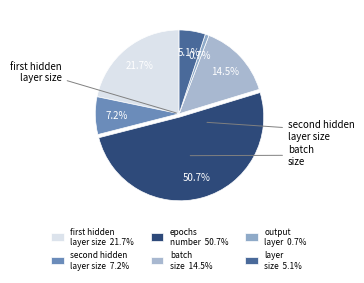

How many segments does this pie chart have?

6